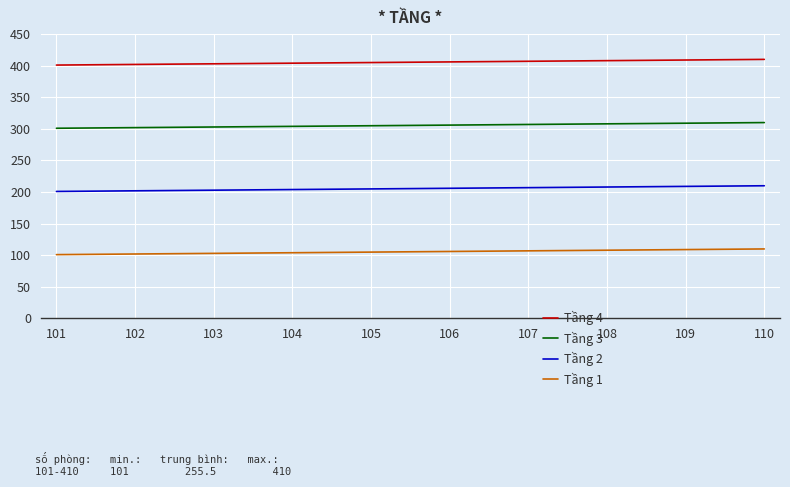

The Tầng 4 series shows 668 at 102. True or false?

False